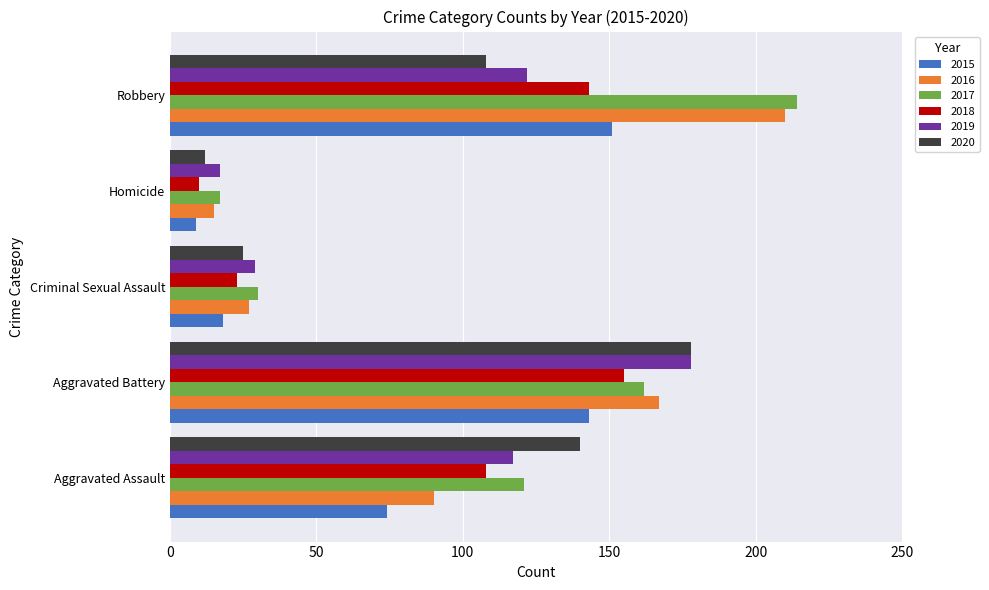

What is the average value of the 2015 series?

79